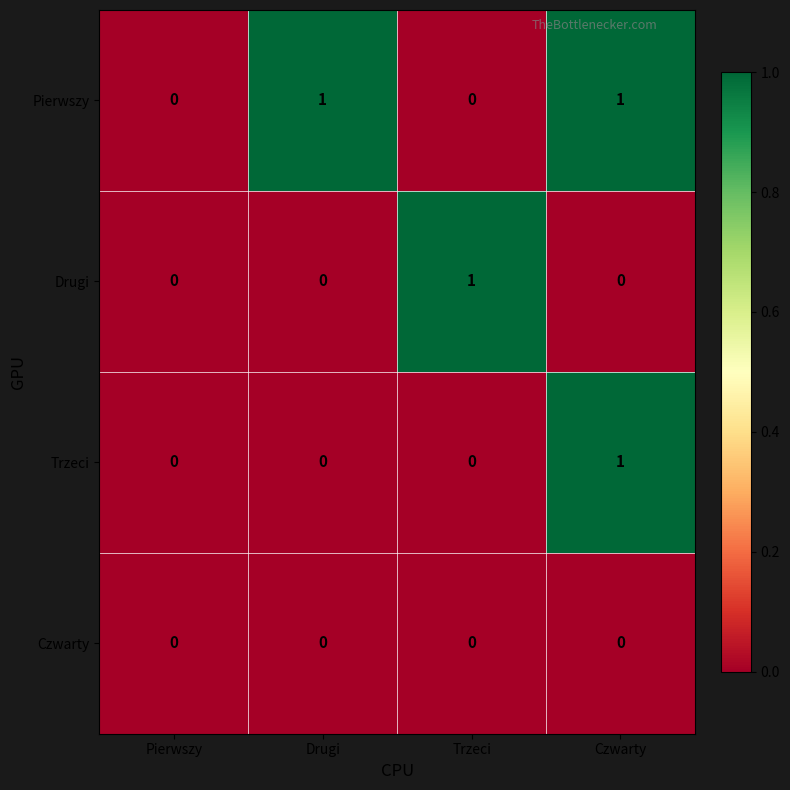

Count the Trzeci values in the range 0 to 1.

4